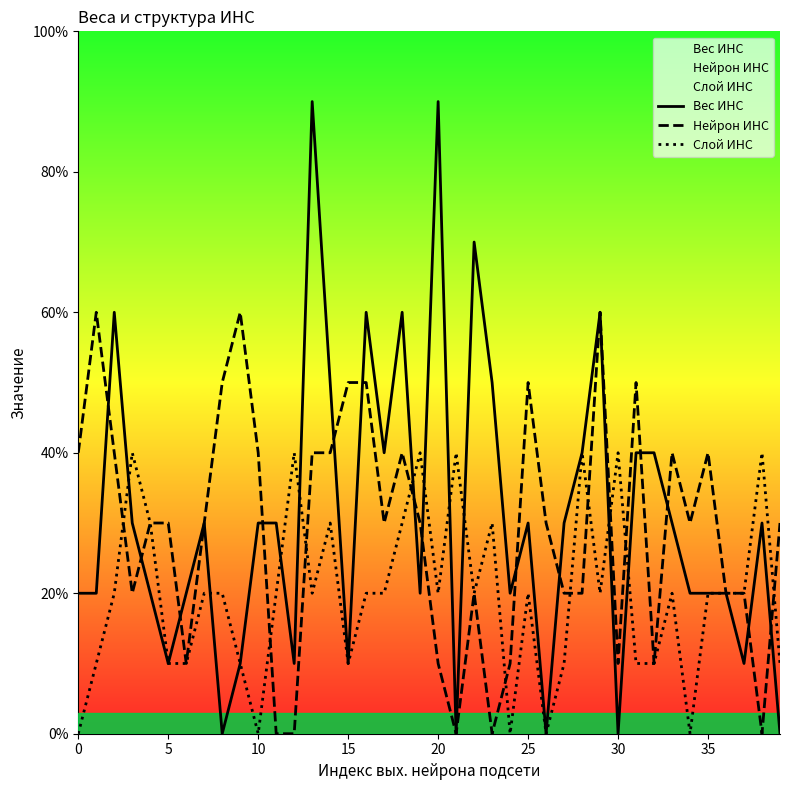

At 13, list the series in order from largest to smallest.

Вес ИНС, Нейрон ИНС, Слой ИНС